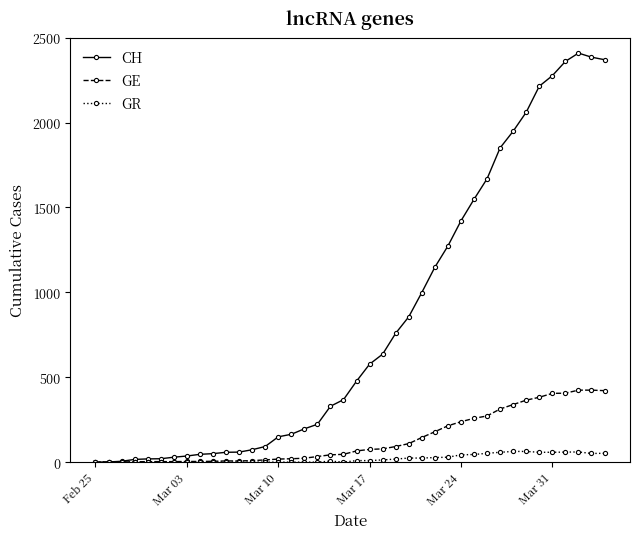

True or false: GR has more than 1 interior local peaks.

True